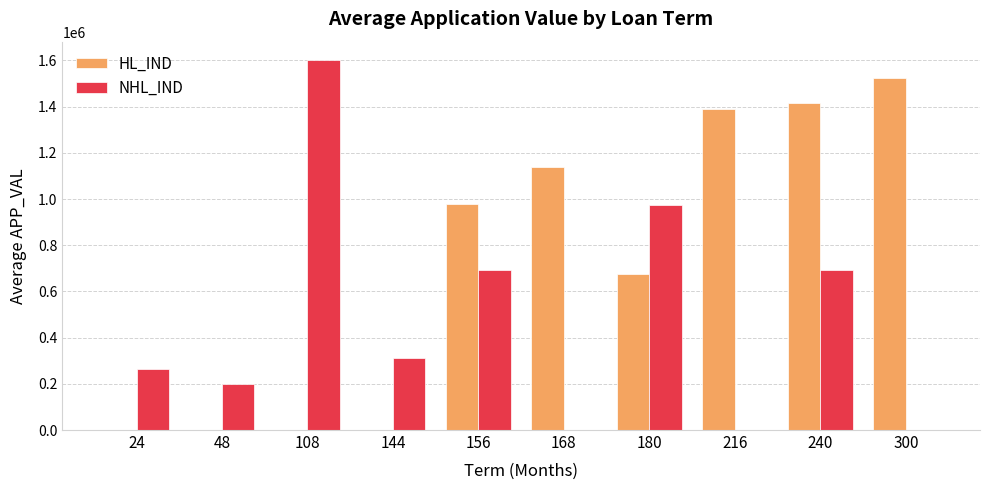

Which series changed the most between 24 and 240?

HL_IND